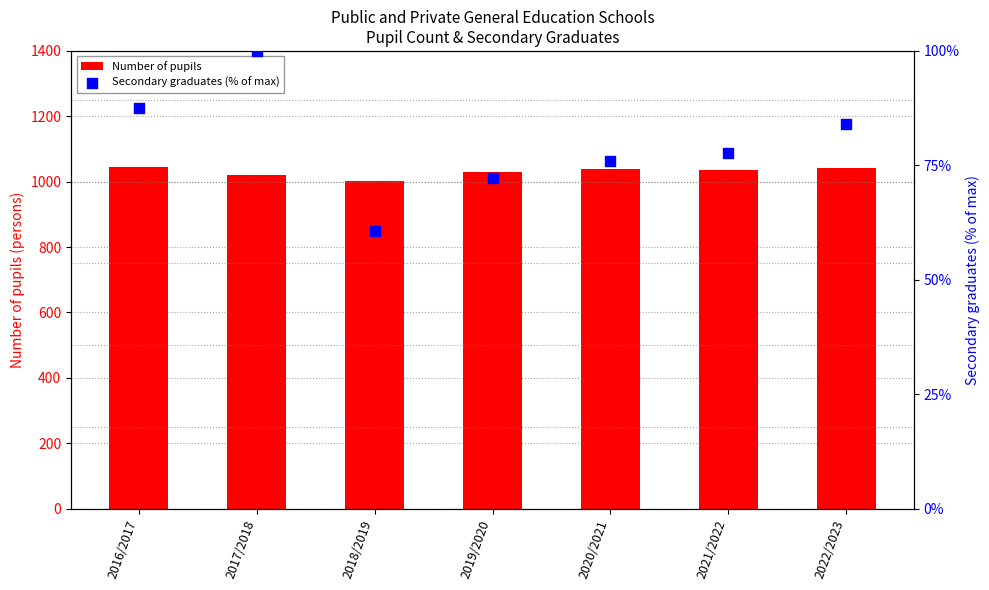

Which series reaches the maximum Y coordinate?

Number of pupils